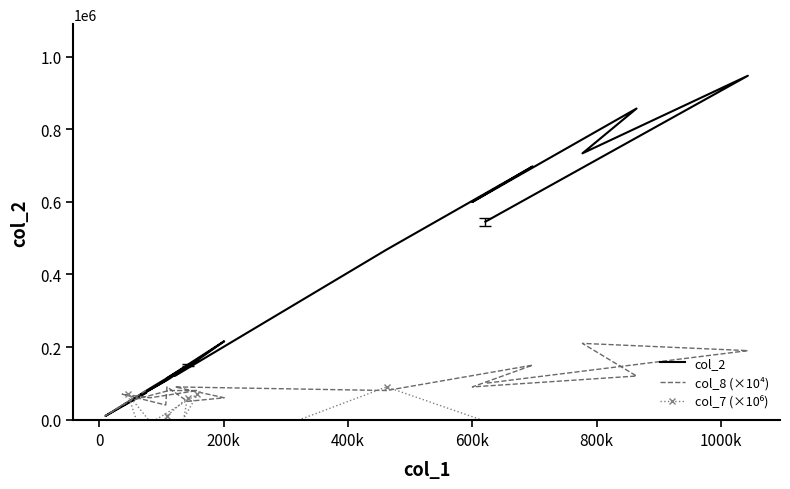

Reading right to left, list all the values displayed in this chart.

947960	857550	734010	697830	545590	600000	468420	215920	164910	150680	120600	111790	114050	107640	86140	73000	47740	37560	9900